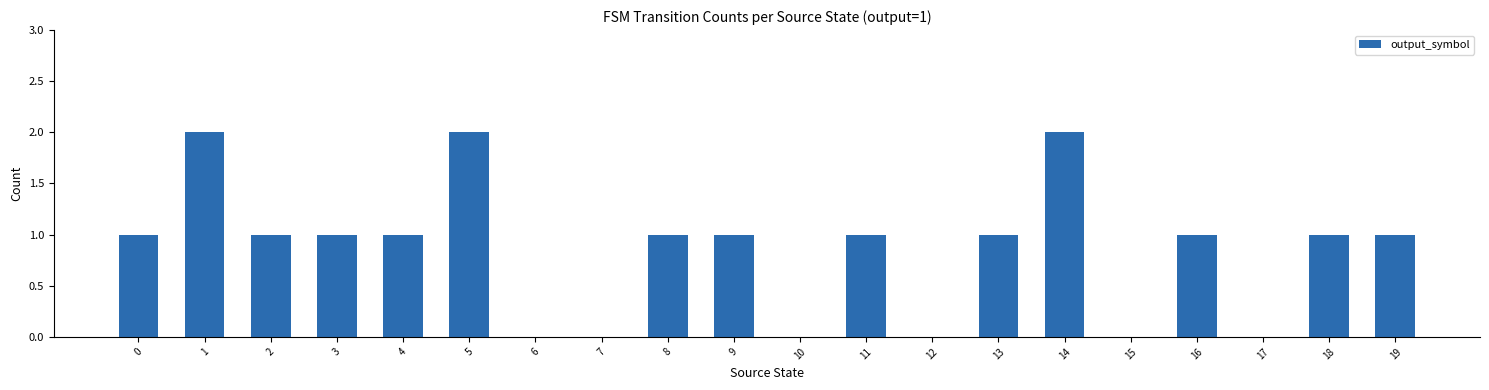

Reading left to right, extract all data points from this chart.

1	2	1	1	1	2	0	0	1	1	0	1	0	1	2	0	1	0	1	1